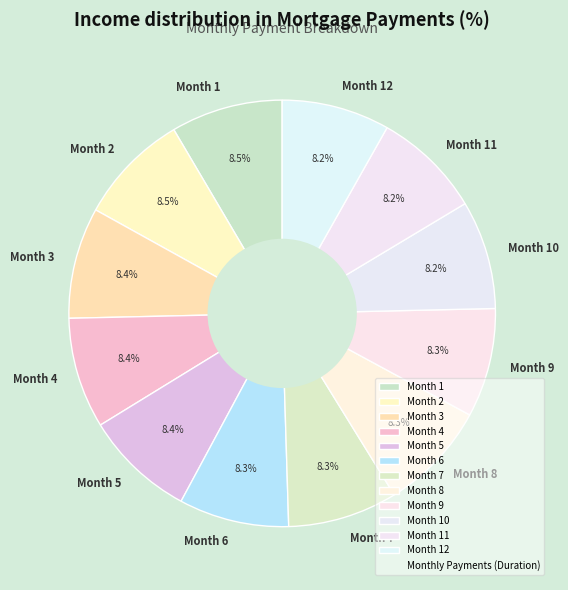

What percentage is NOT represented by Month 5?

91.6%